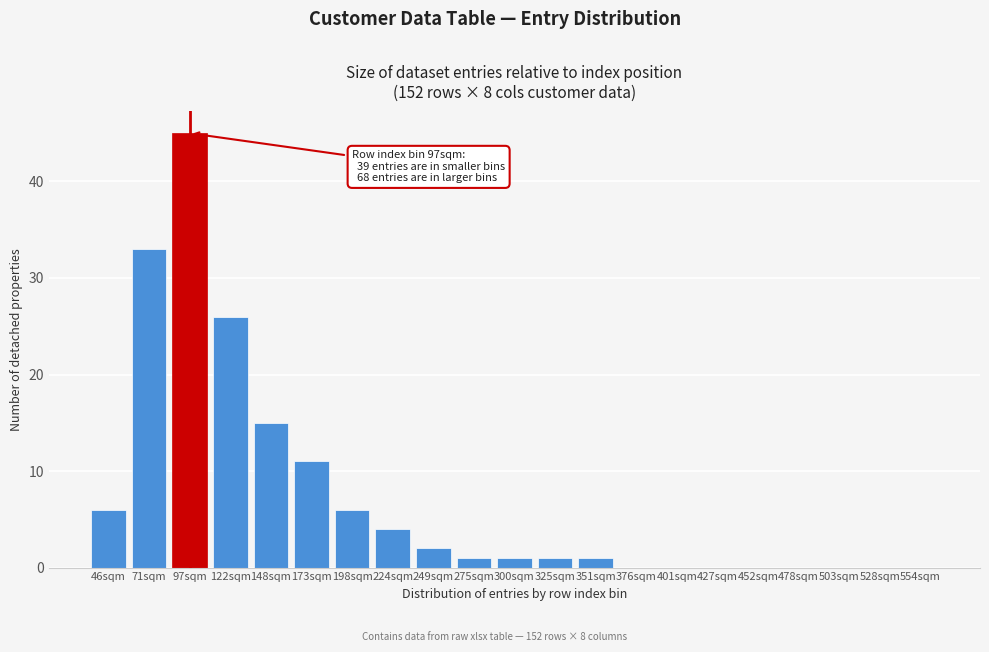

Reading right to left, list all the values displayed in this chart.

554sqm=0	528sqm=0	503sqm=0	478sqm=0	452sqm=0	427sqm=0	401sqm=0	376sqm=0	351sqm=1	325sqm=1	300sqm=1	275sqm=1	249sqm=2	224sqm=4	198sqm=6	173sqm=11	148sqm=15	122sqm=26	97sqm=45	71sqm=33	46sqm=6